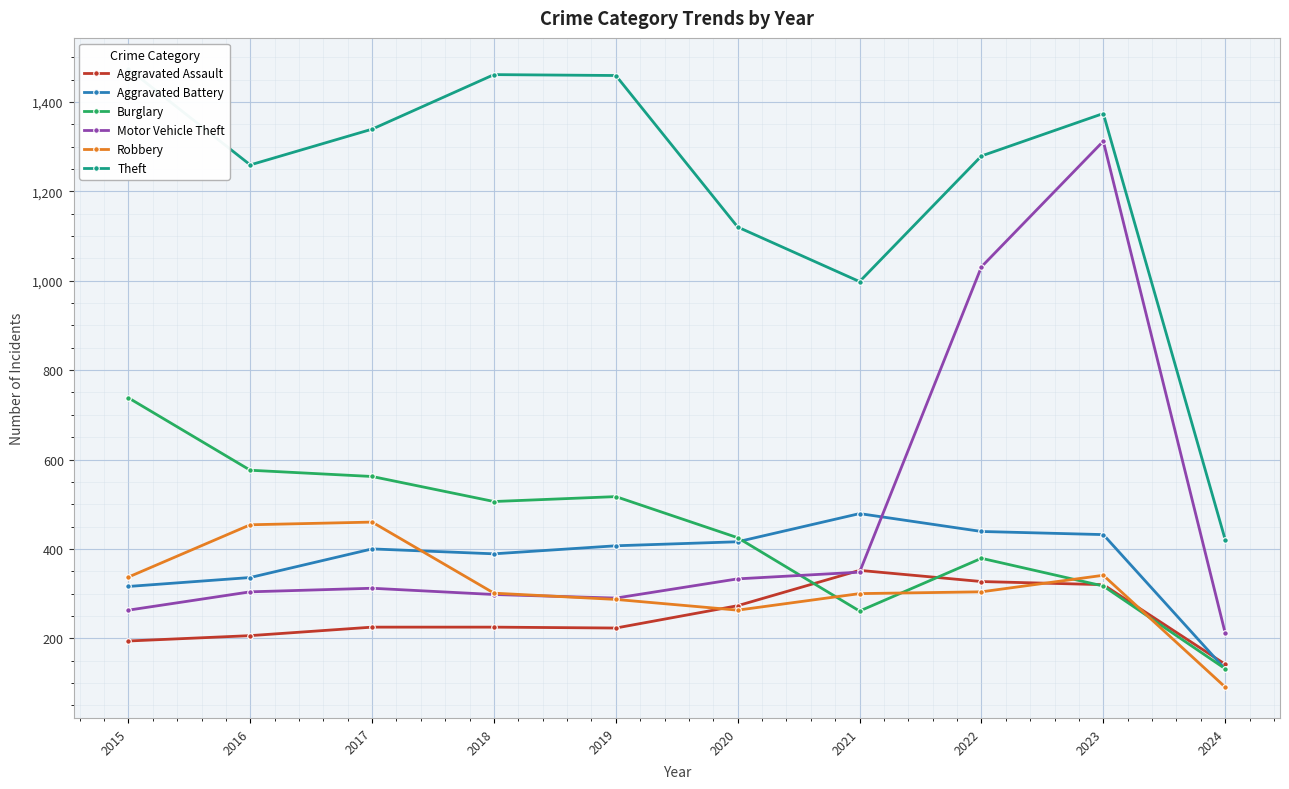

What is the total value across all series at 2017?

3298